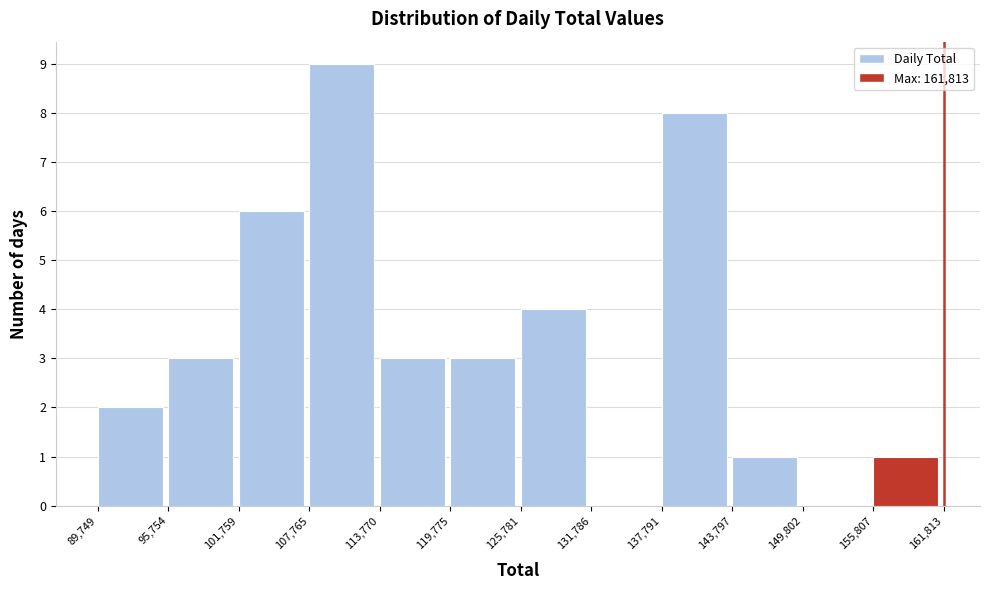

Which range on the x-axis has the tallest bar?

107,765 to 113,770